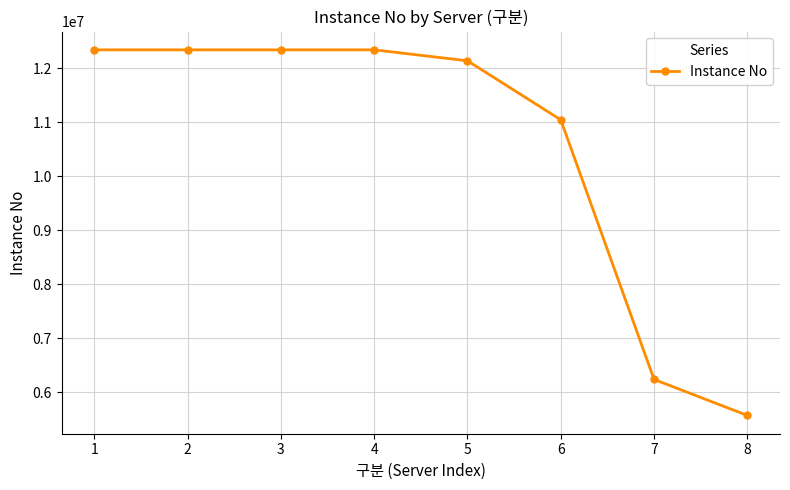

Is this an area chart (filled region under the line)?

No